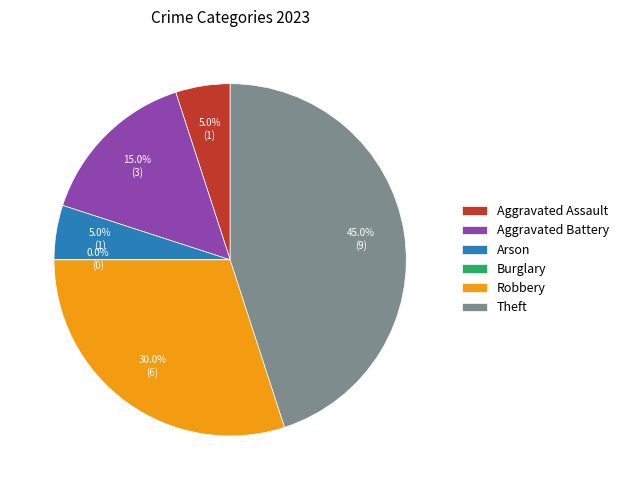

How many segments does this pie chart have?

6